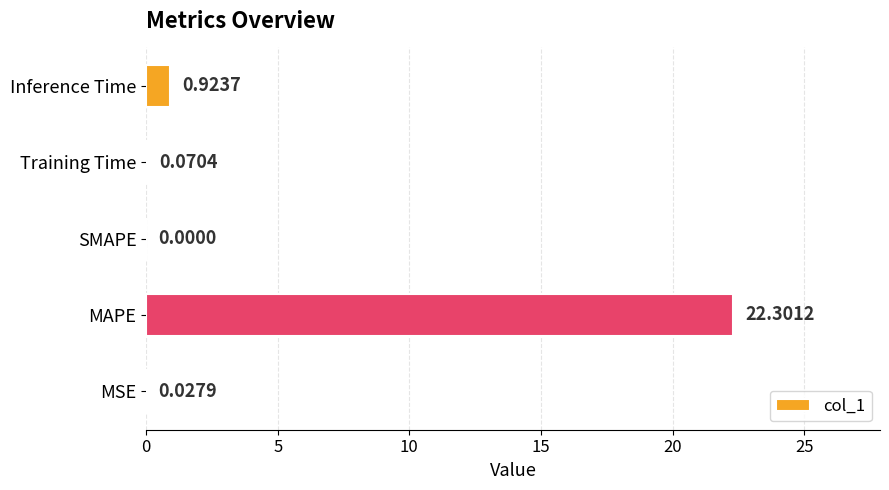

Which has a higher value, MSE or MAPE?

MAPE